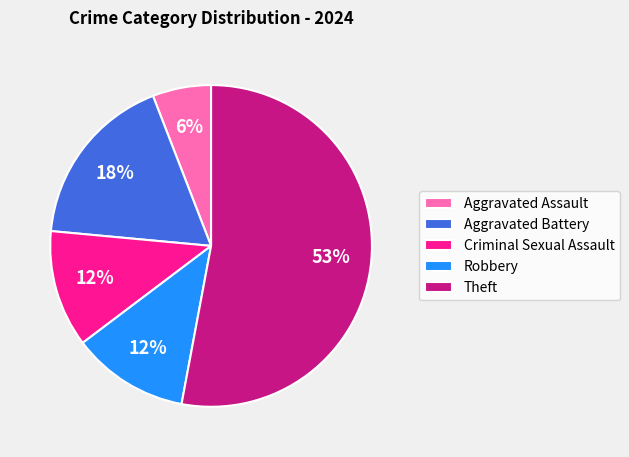

How many slices are in this pie chart?

5